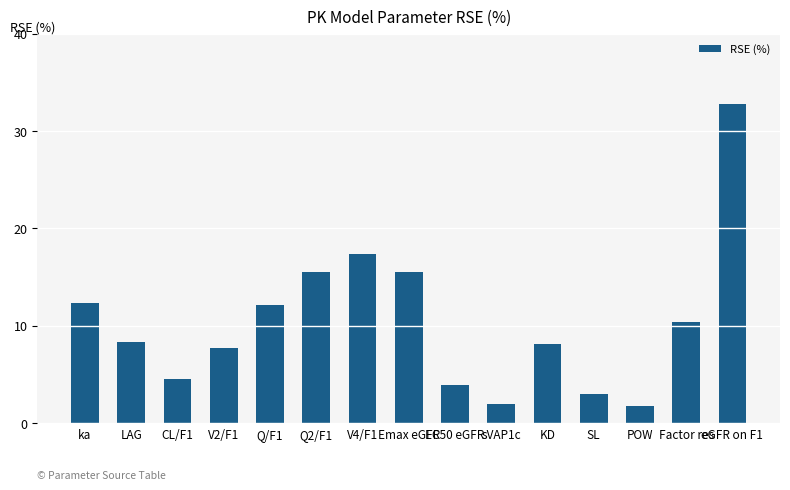

Reading left to right, what are all the values shown in this chart?

12.3	8.4	4.5	7.8	12.1	15.5	17.4	15.5	4.0	2.0	8.2	3.0	1.8	10.4	32.8